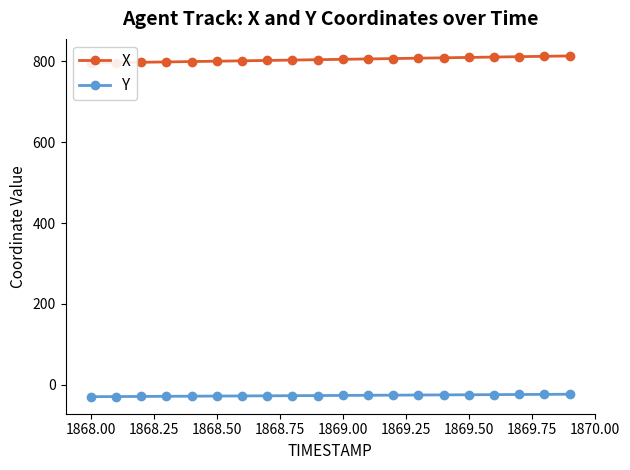

What are all the series names shown in the legend?

X, Y